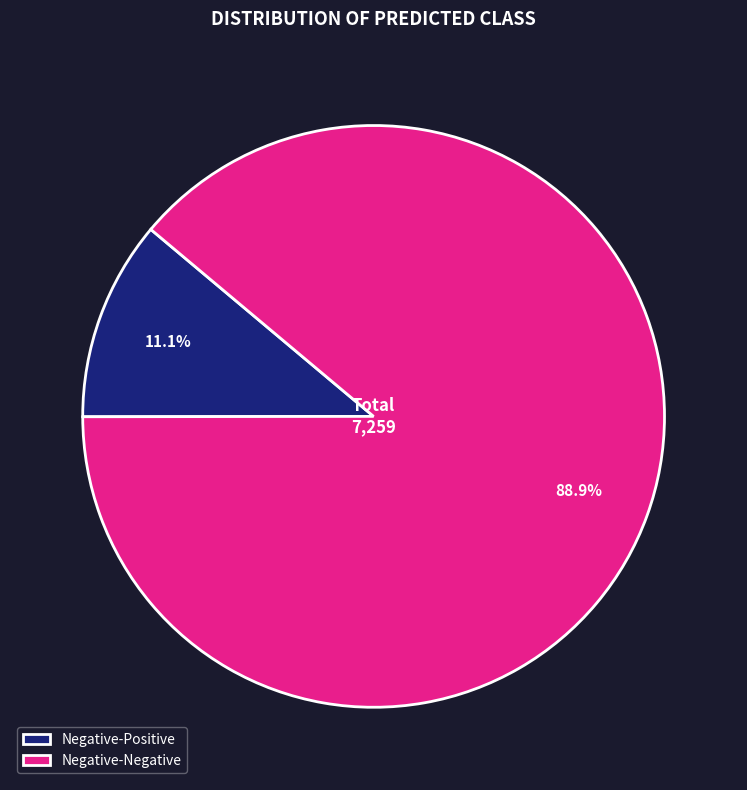

Combined, do Negative-Positive and Negative-Negative account for over 50%?

Yes